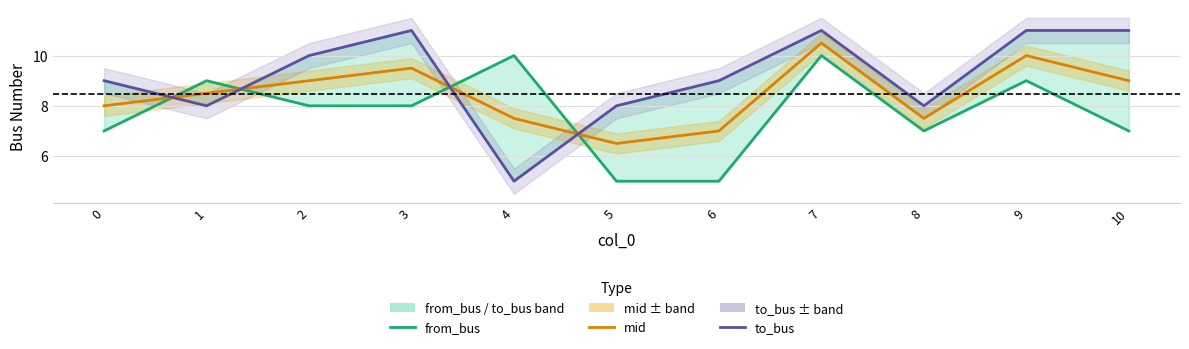

What is the value of the mid (from+to)/2 point at the 9th from the left?

7.5